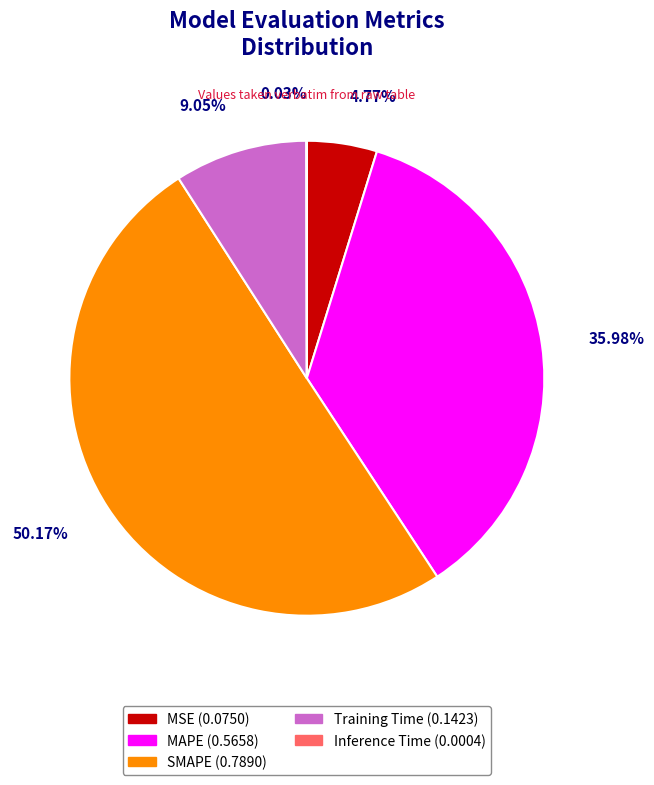

True or false: MAPE accounts for 23% of the total.

False